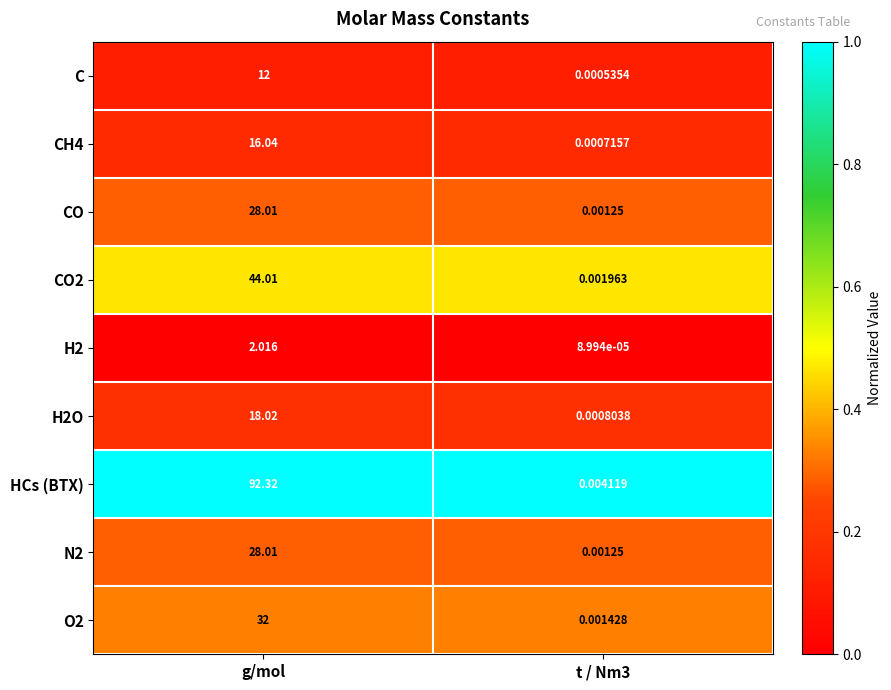

Which series changed the most between g/mol and t / Nm3?

HCs (BTX)